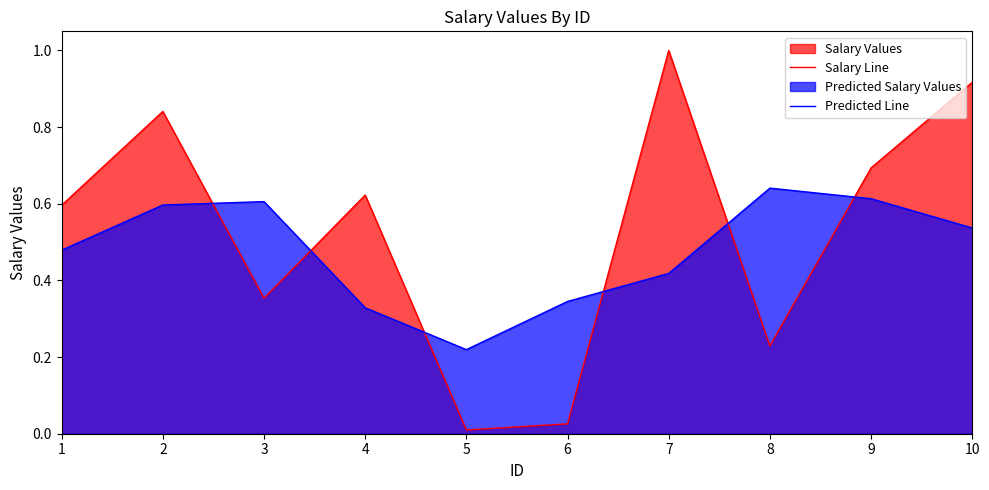

Reading left to right, what are all the values shown in this chart?

Salary Line: 1=0.6	2=0.8	3=0.4	4=0.6	5=0.0	6=0.0	7=1.0	8=0.2	9=0.7	10=0.9
Predicted Line: 1=0.5	2=0.6	3=0.6	4=0.3	5=0.2	6=0.3	7=0.4	8=0.6	9=0.6	10=0.5